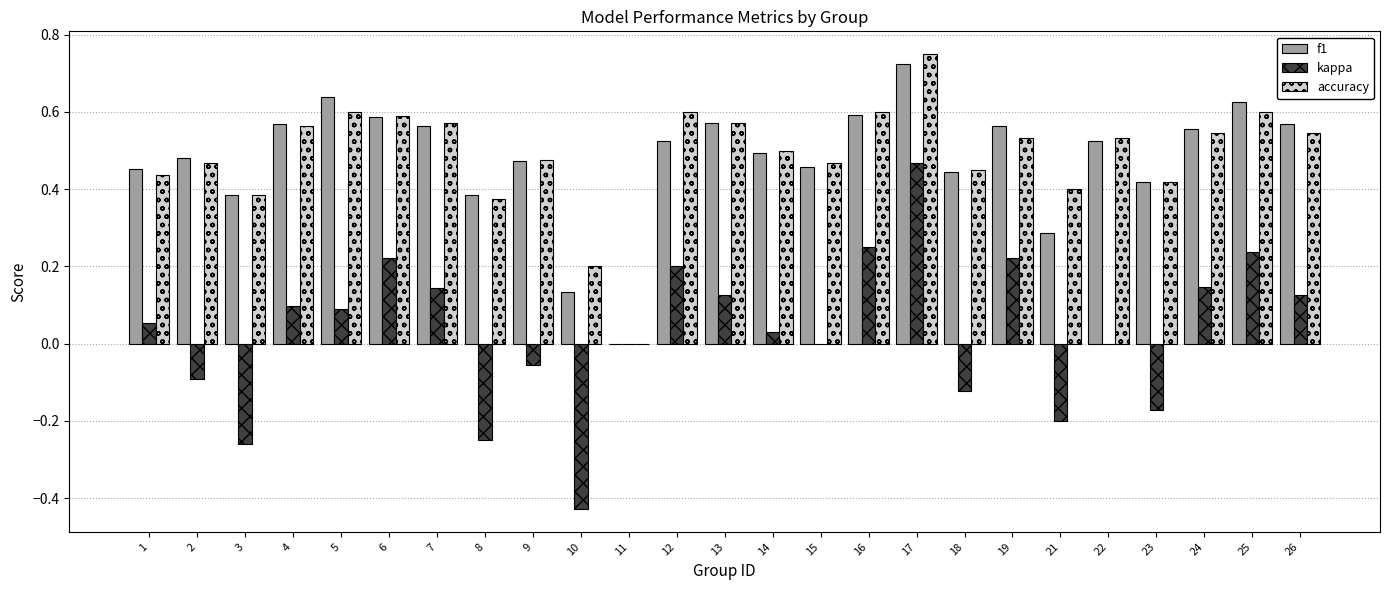

What is the sum of all accuracy values?

12.2